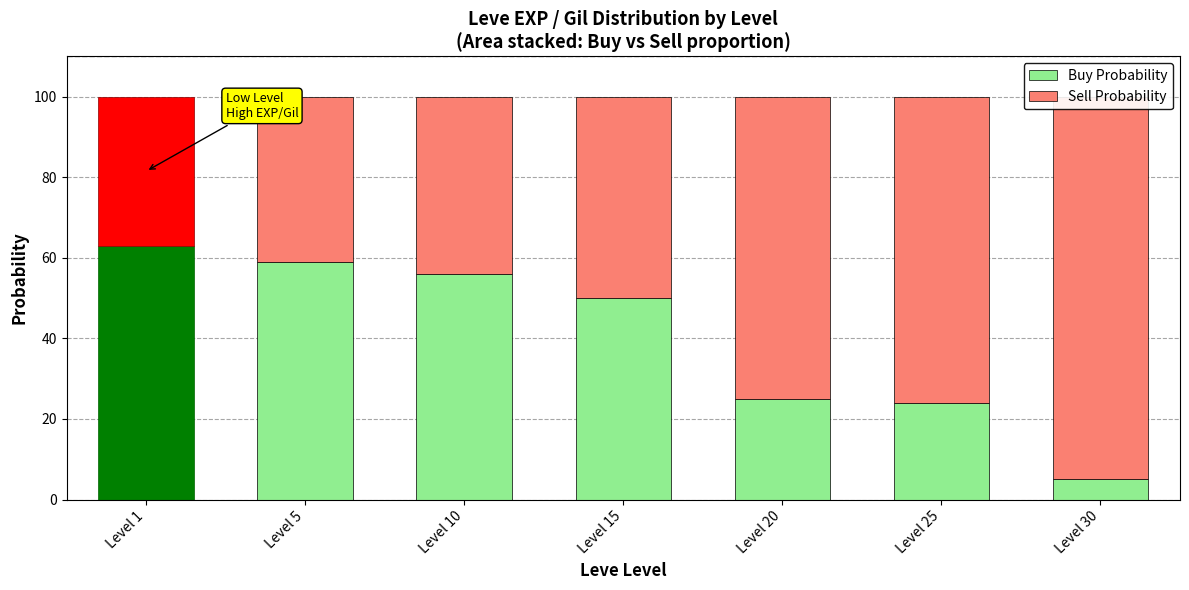

What is the difference between the highest and lowest values at Level 1?

26